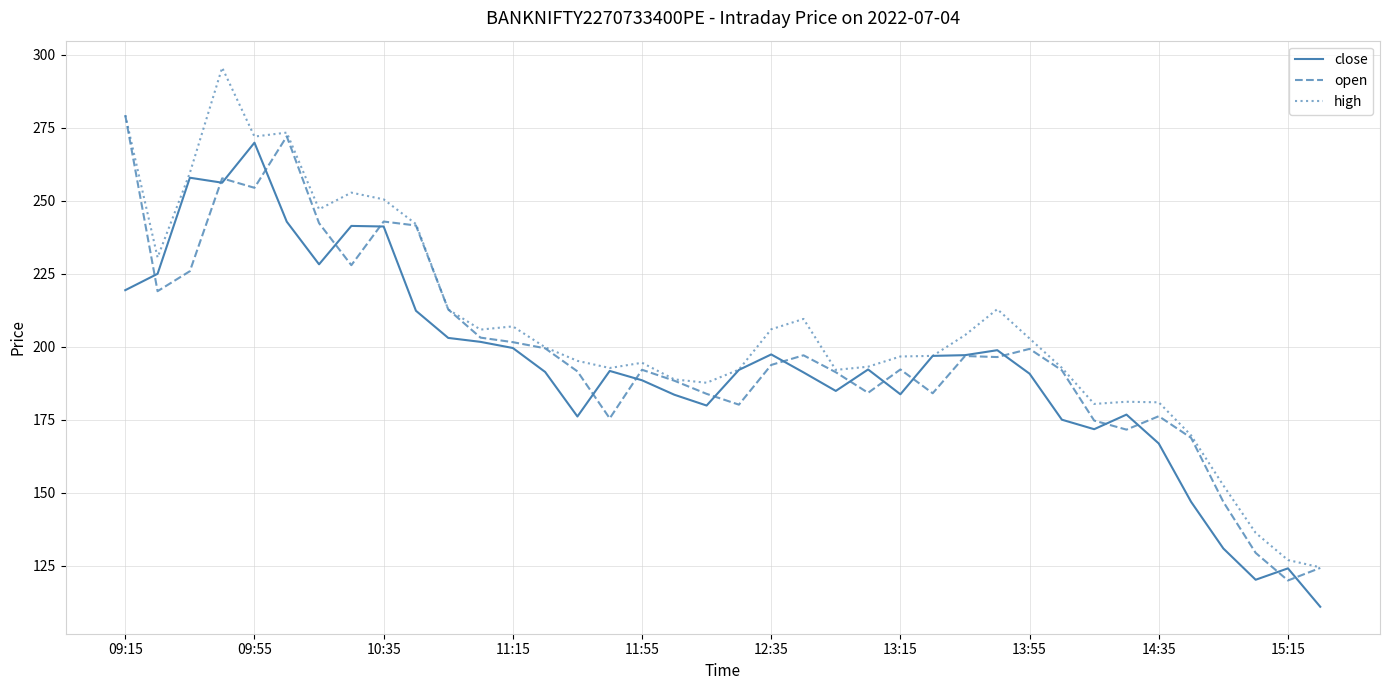

What are all the series names shown in the legend?

close, open, high